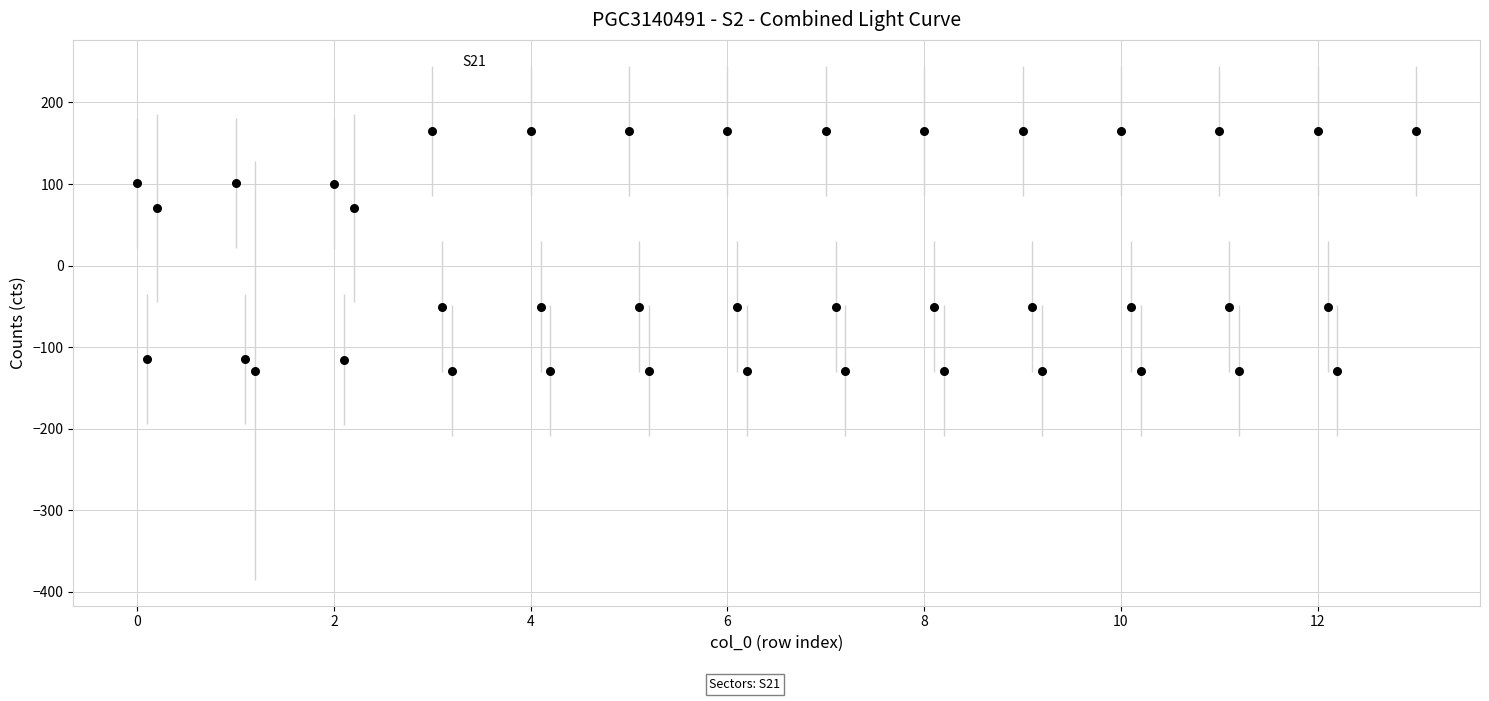

What is the range of Y values (max minus min)?

293.9